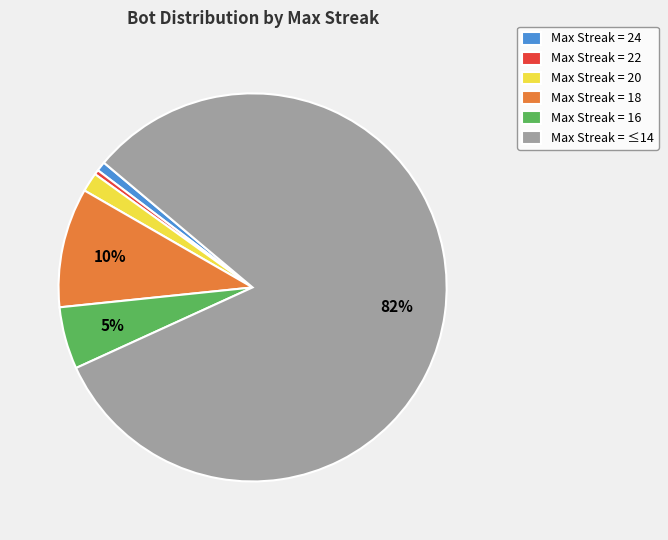

Is the sum of Max Streak = 18 and Max Streak = 16 greater than half?

No